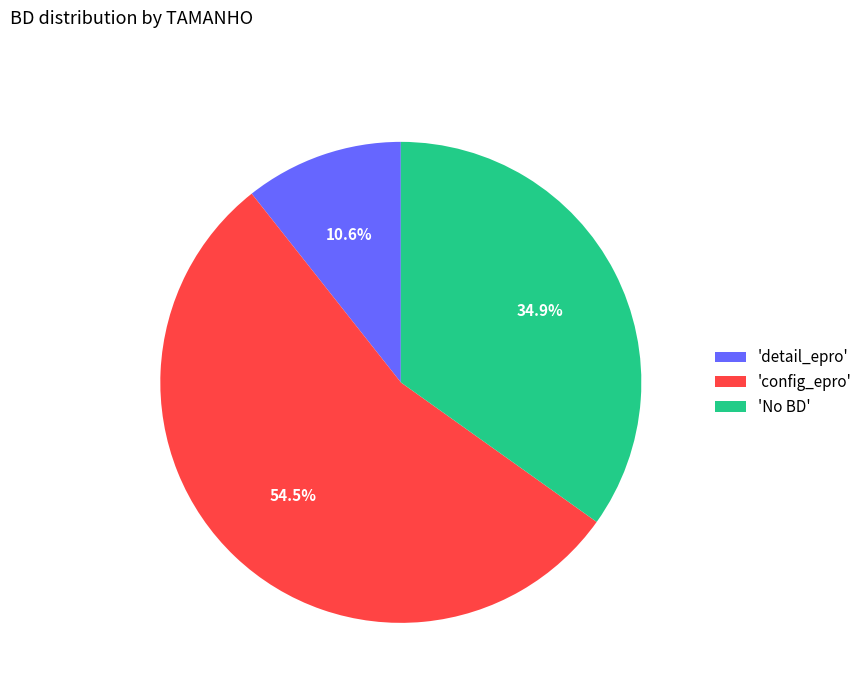

What is the ratio of the value at 'detail_epro' to the value at 'No BD'?

0.3